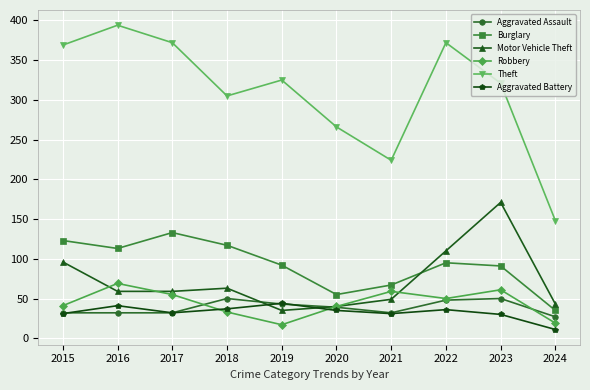

At which label does Theft first exceed 325?

2015